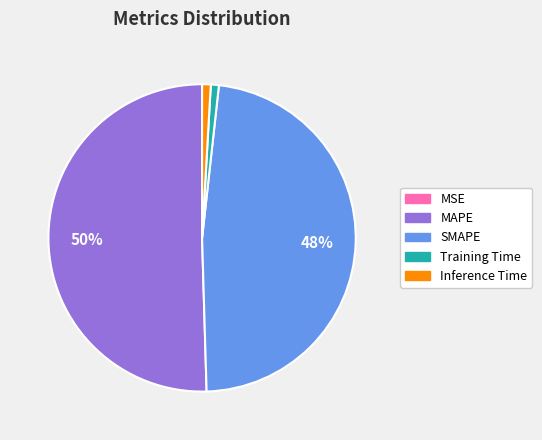

Does Inference Time represent more than half of the total?

No